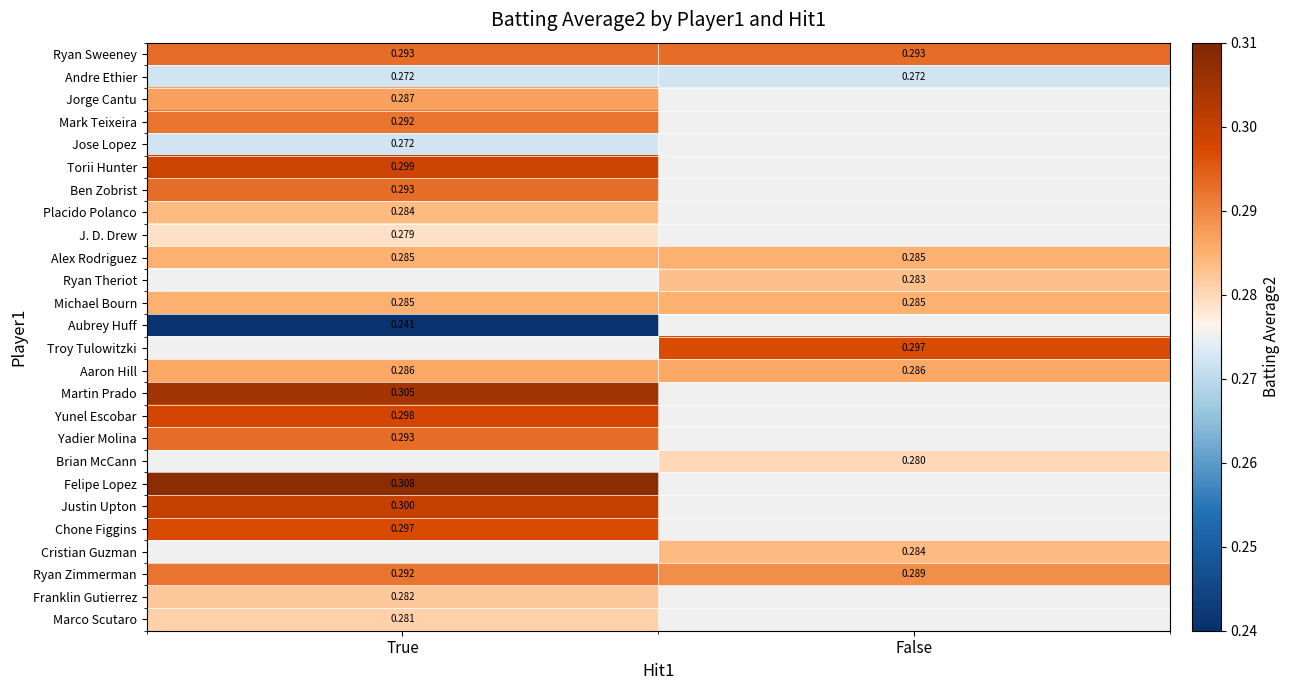

Rank the categories by Brian McCann value from lowest to highest.

True, False